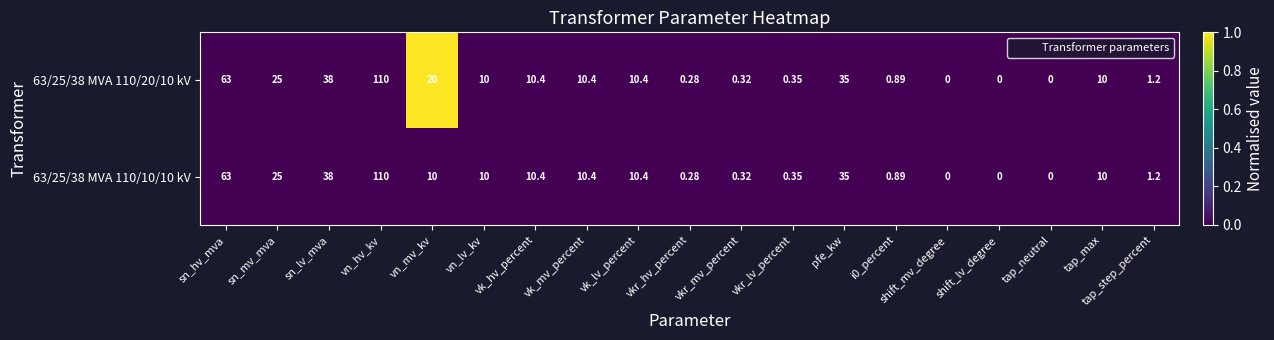

At which label is 63/25/38 MVA 110/20/10 kV closest to 55?

sn_hv_mva